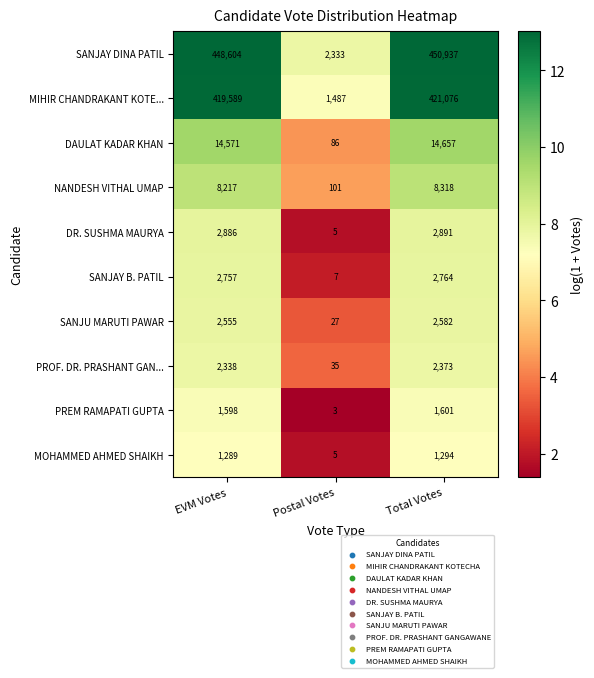

How many data points does each series have?

3